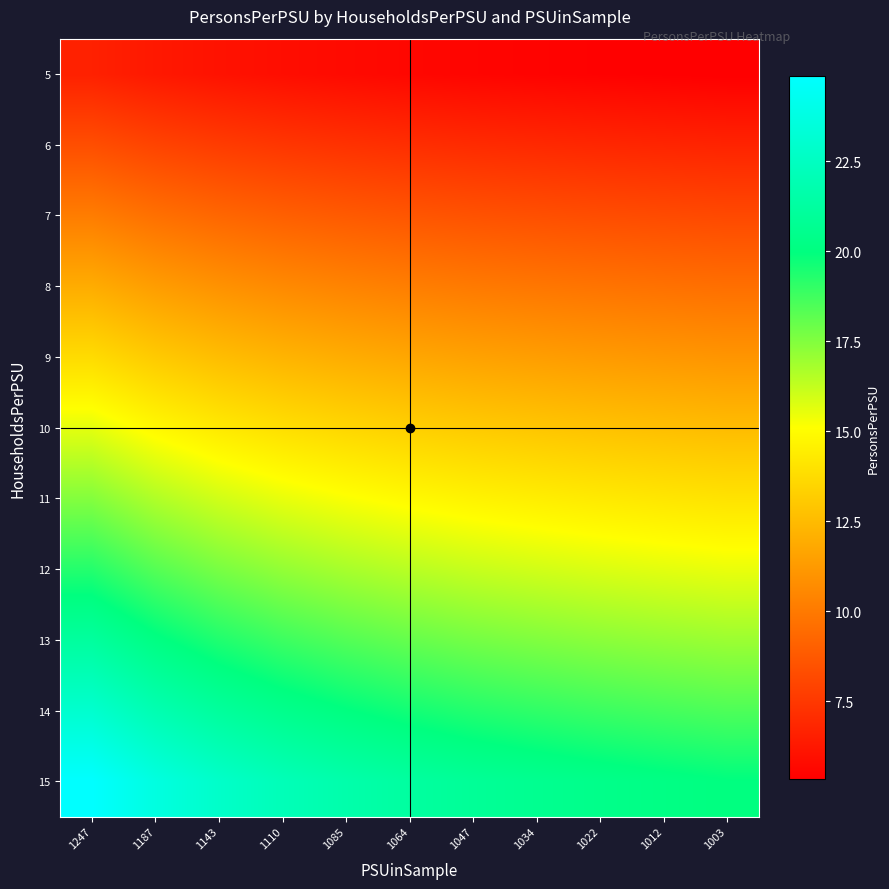

What is the greatest value displayed?

24.9